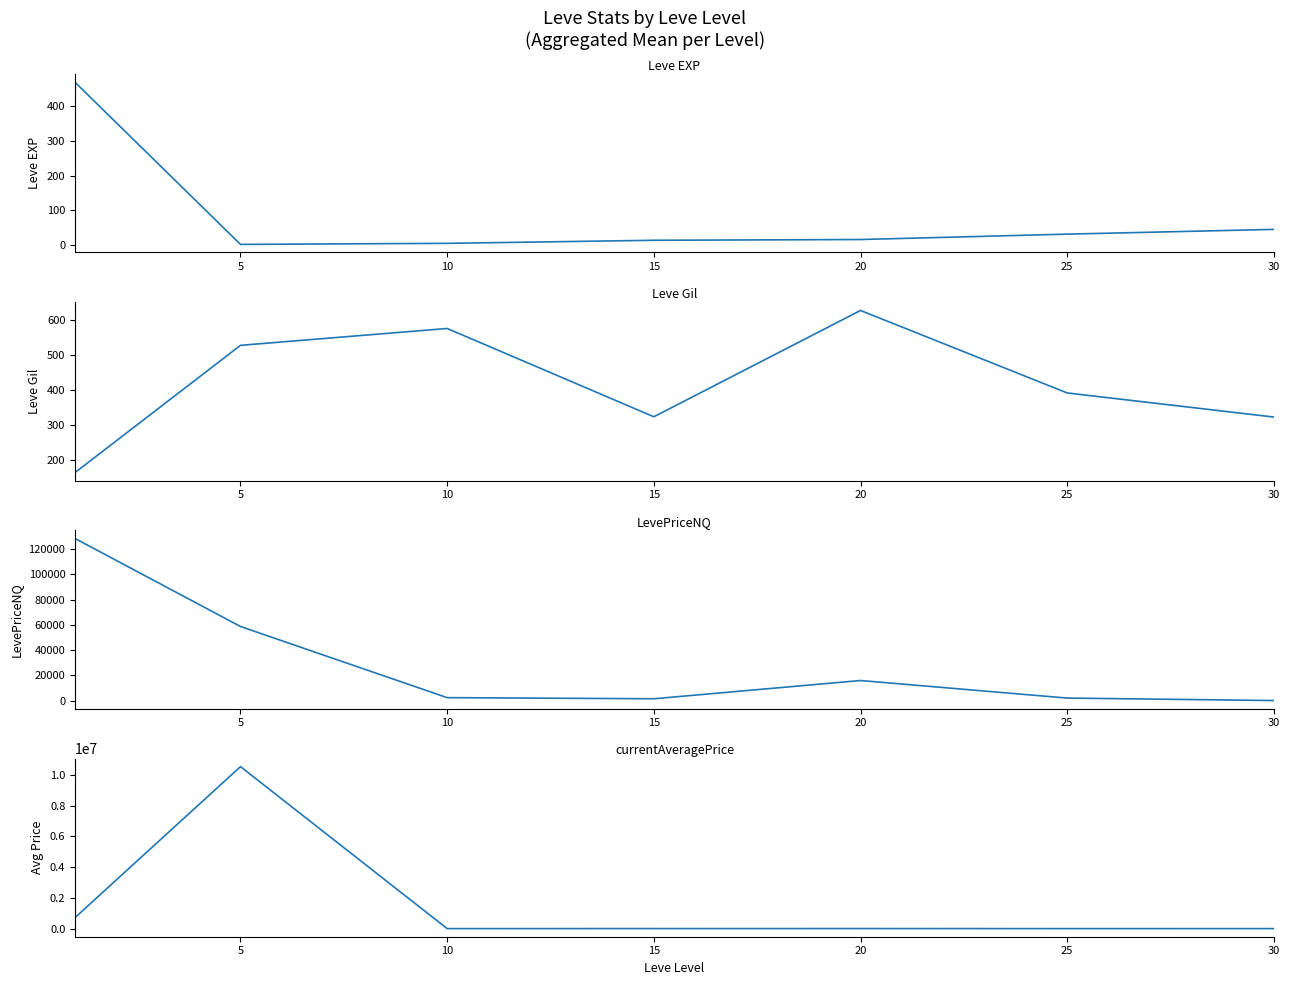

What is the lowest value of the Leve Gil series?

163.5